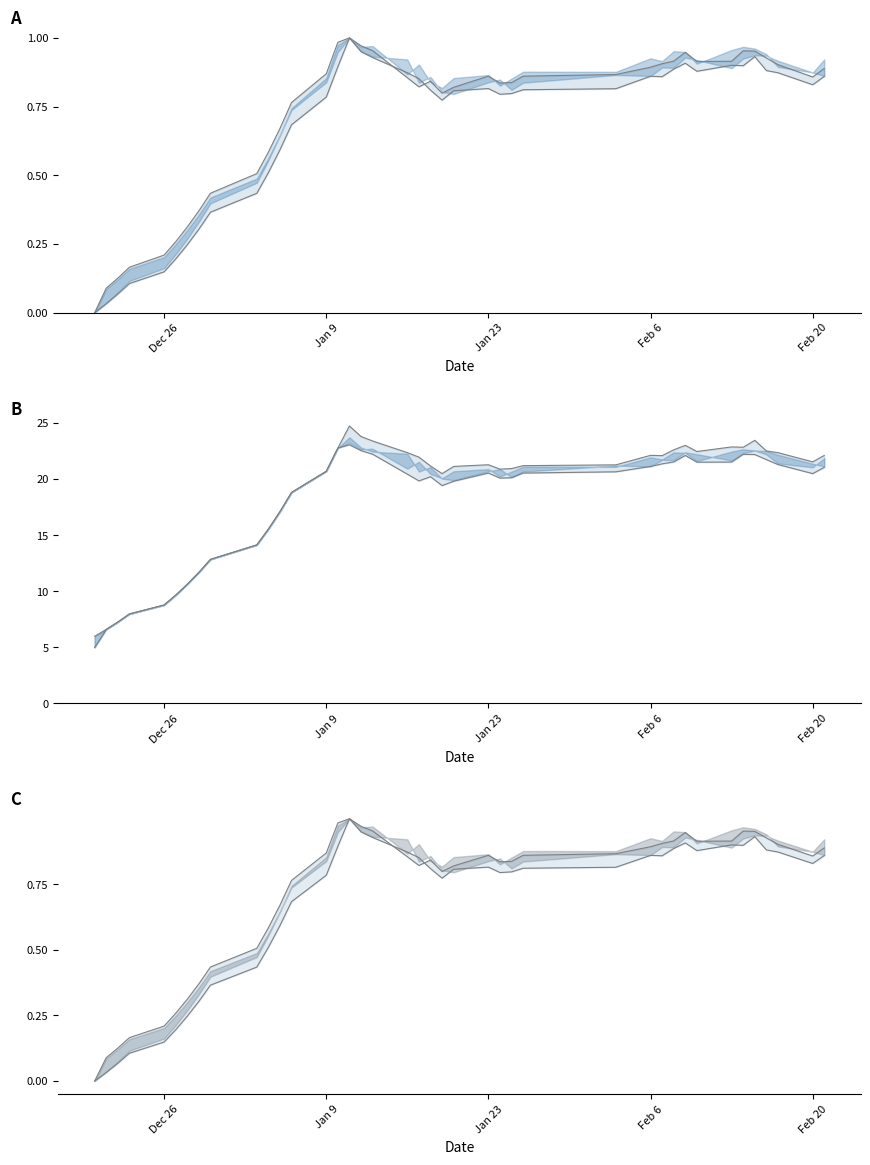

Reading right to left, transcribe all the data shown in this chart.

open: 0.9	0.8	0.9	0.9	0.9	0.9	0.9	0.9	0.9	0.9	0.9	0.9	0.8	0.8	0.8	0.8	0.8	0.8	0.8	0.8	0.9	0.9	0.9	0.9	1.0	0.9	0.8	0.7	0.6	0.5	0.4	0.4	0.3	0.2	0.2	0.1	0.1	0.1	0.0	0.0
low: 0.9	0.9	0.9	0.9	1.0	1.0	0.9	0.9	0.9	0.9	0.9	0.9	0.9	0.9	0.8	0.8	0.9	0.8	0.8	0.8	0.8	0.9	1.0	1.0	1.0	1.0	0.9	0.8	0.7	0.6	0.5	0.4	0.4	0.3	0.3	0.2	0.2	0.1	0.1	0.0